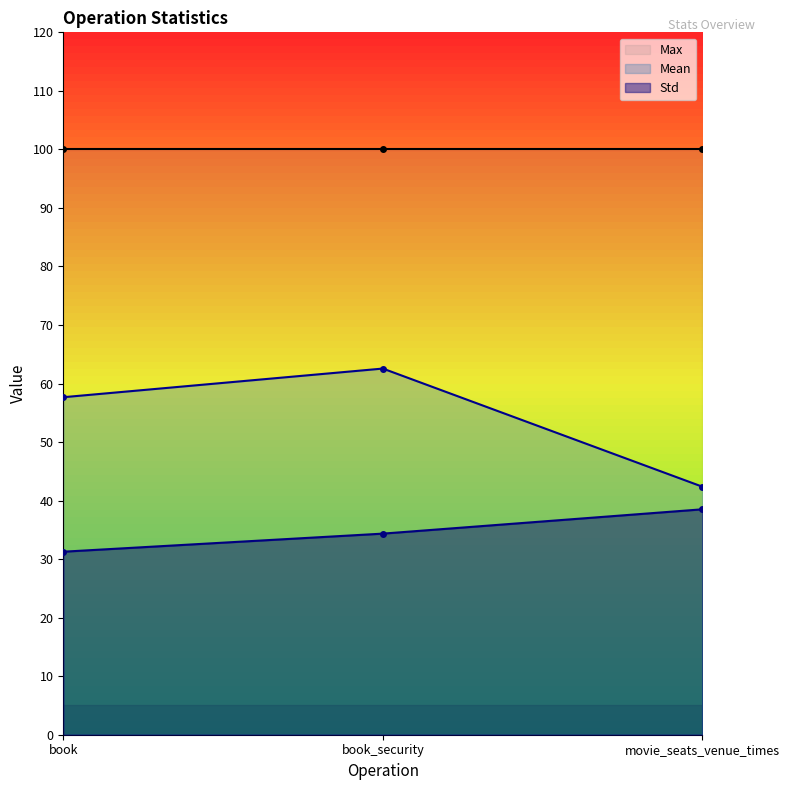

How many values in the Mean series are below 57?

1